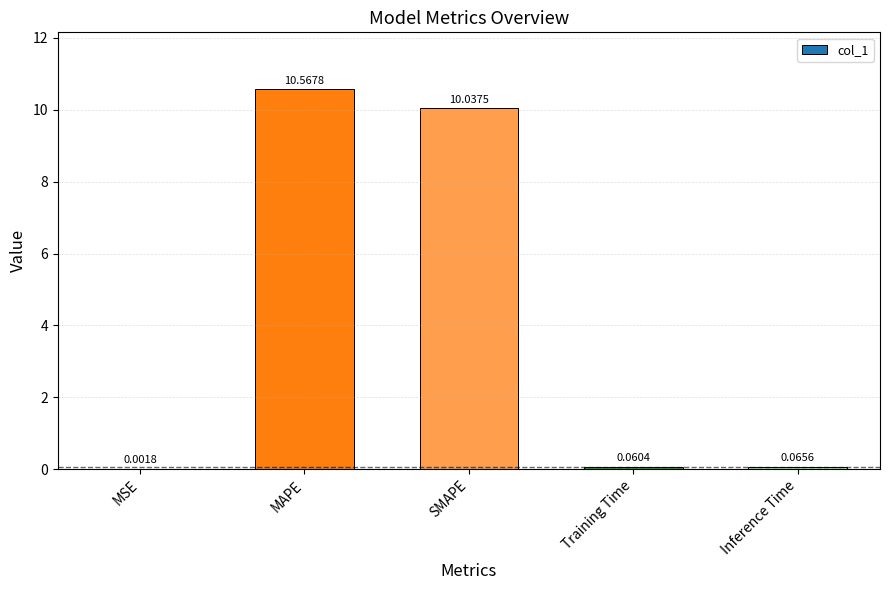

What is the sum of the values at MSE and MAPE?

10.6